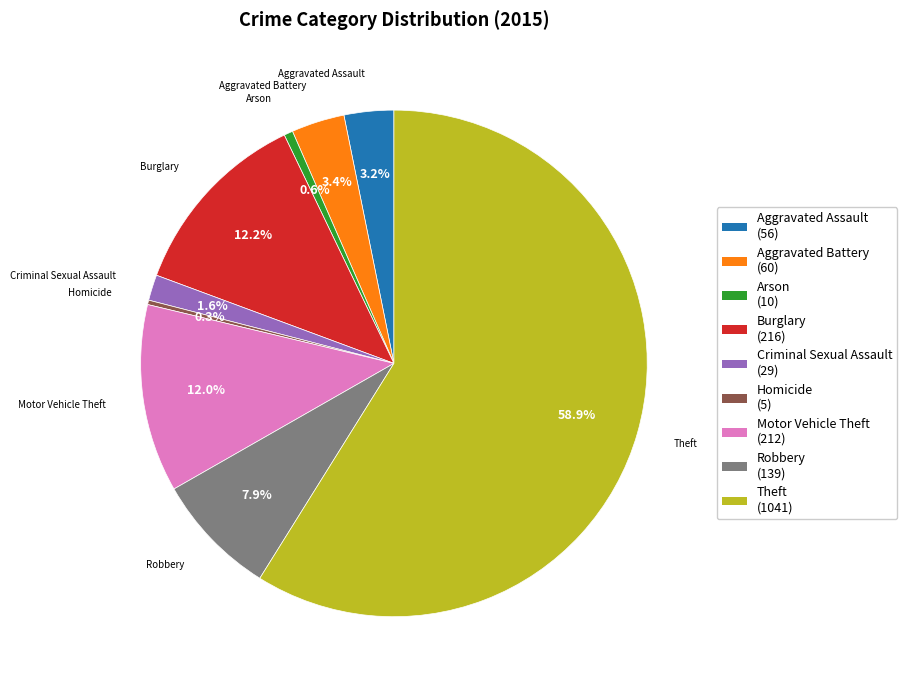

To the nearest percent, what portion does Burglary represent?

12%